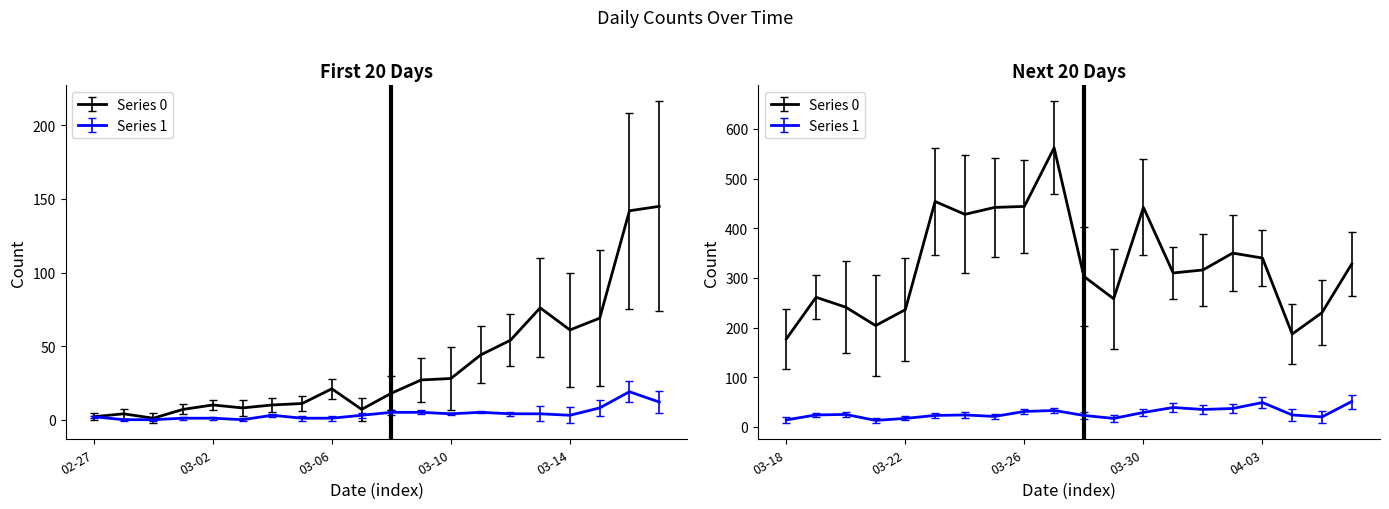

At 2020-04-01, list the series in order from largest to smallest.

Series 0, Series 1